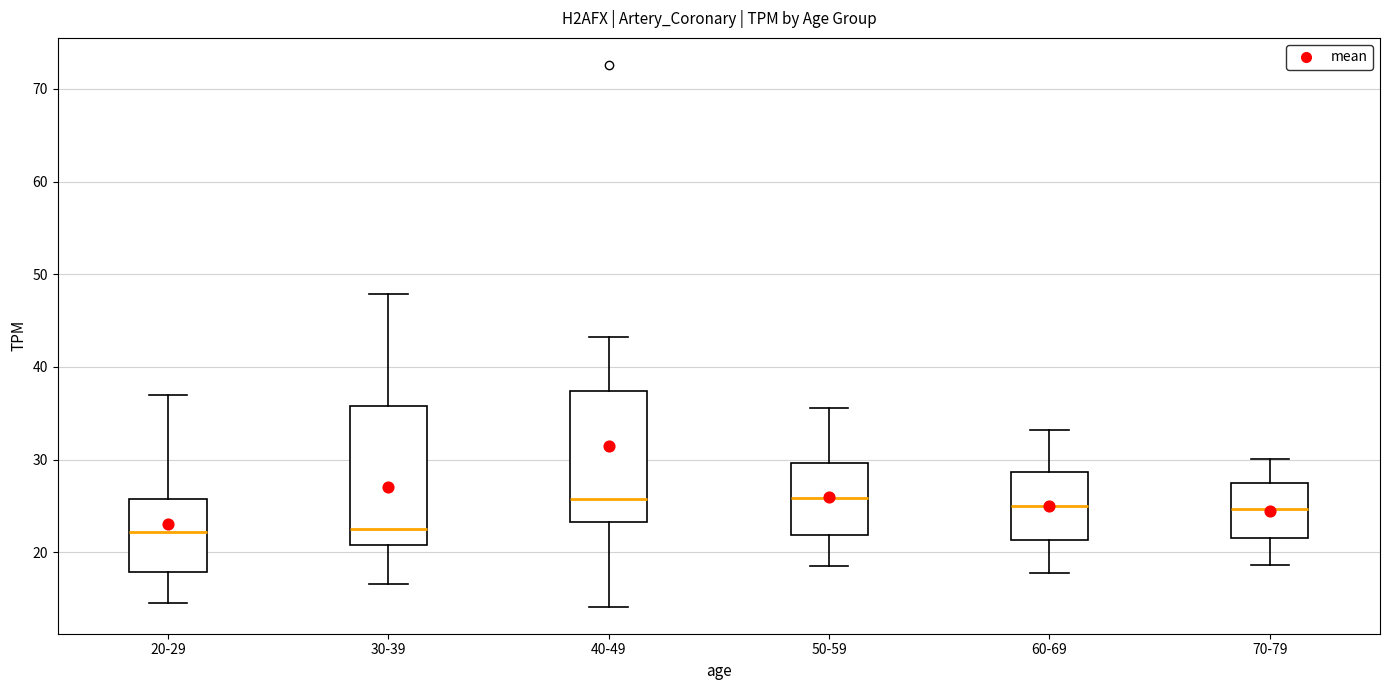

Where does the upper whisker of the box for 40-49 end on the y-axis? The values are not printed on the chart, so give them approximately, as read against the axis.

43